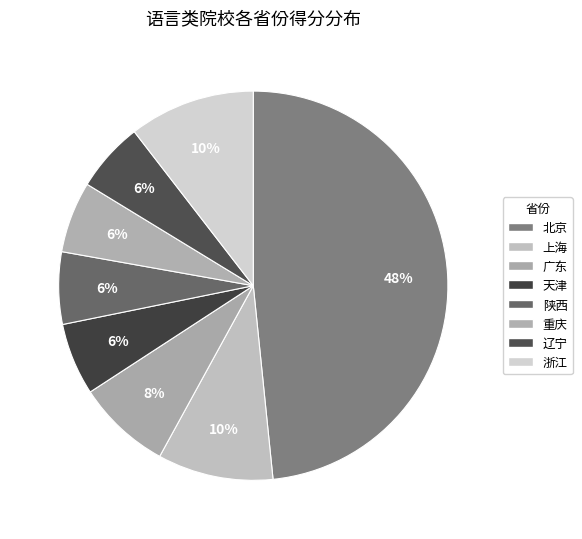

Count the number of slices in the pie.

8